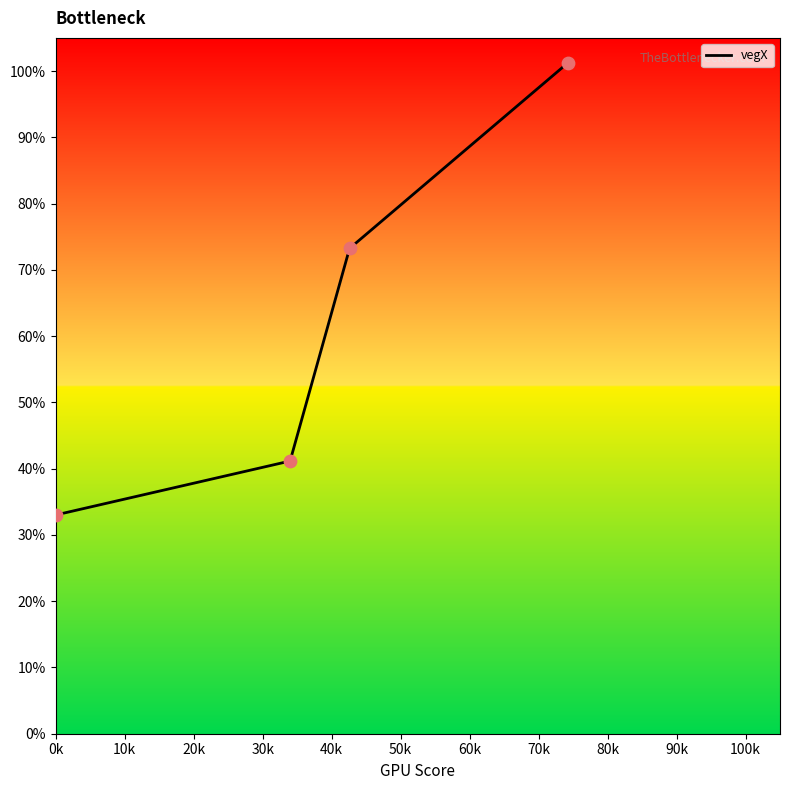

Is this an area chart (filled region under the line)?

No